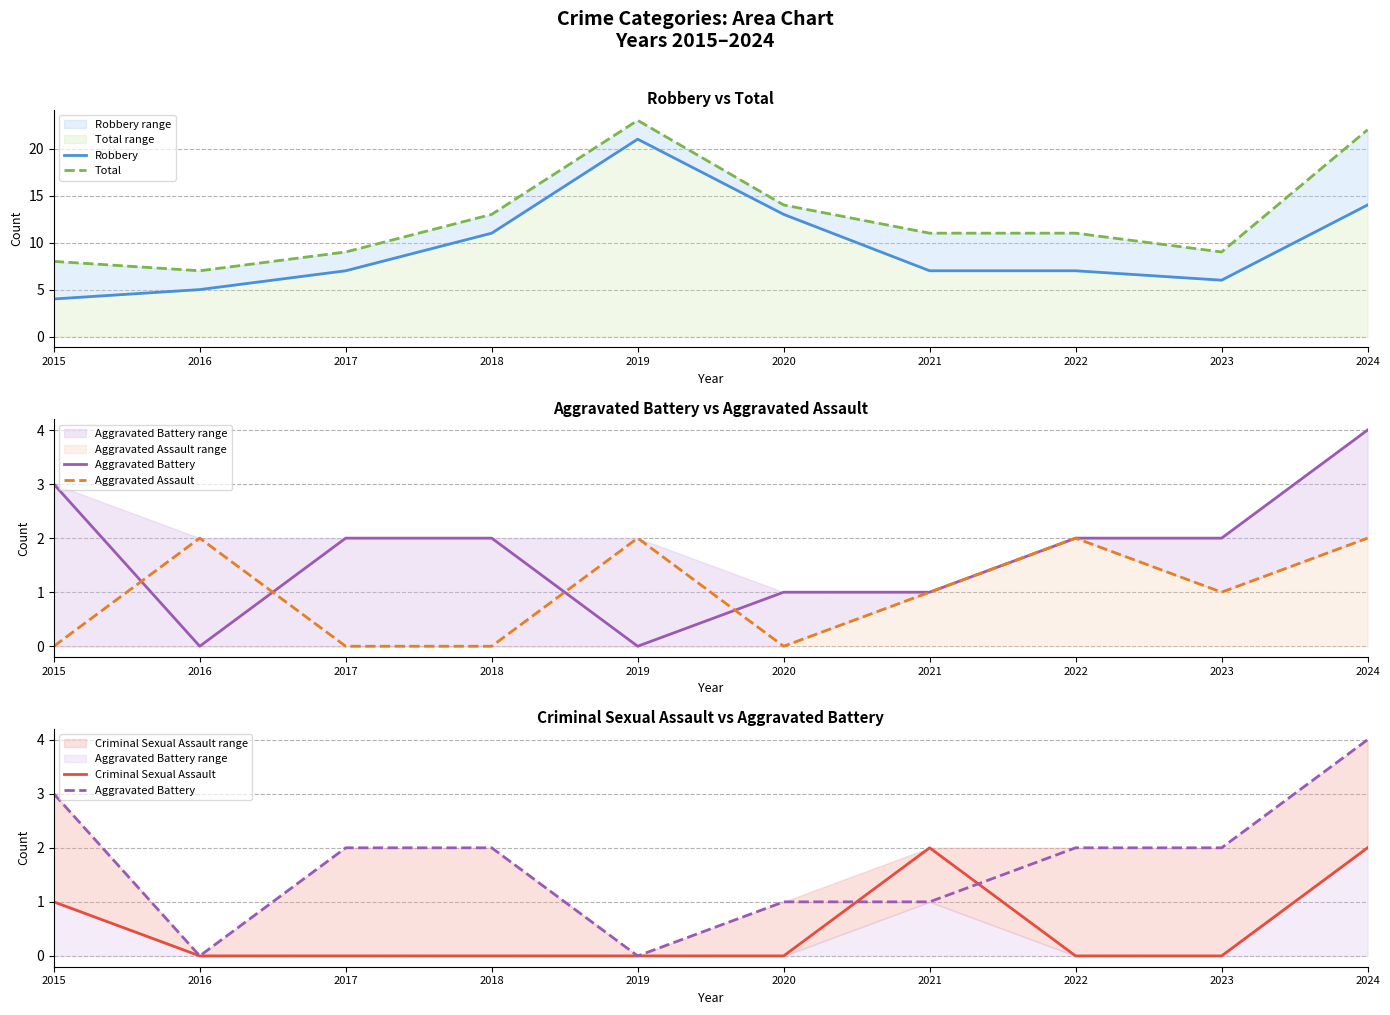

True or false: Robbery and Criminal Sexual Assault intersect in this chart.

False